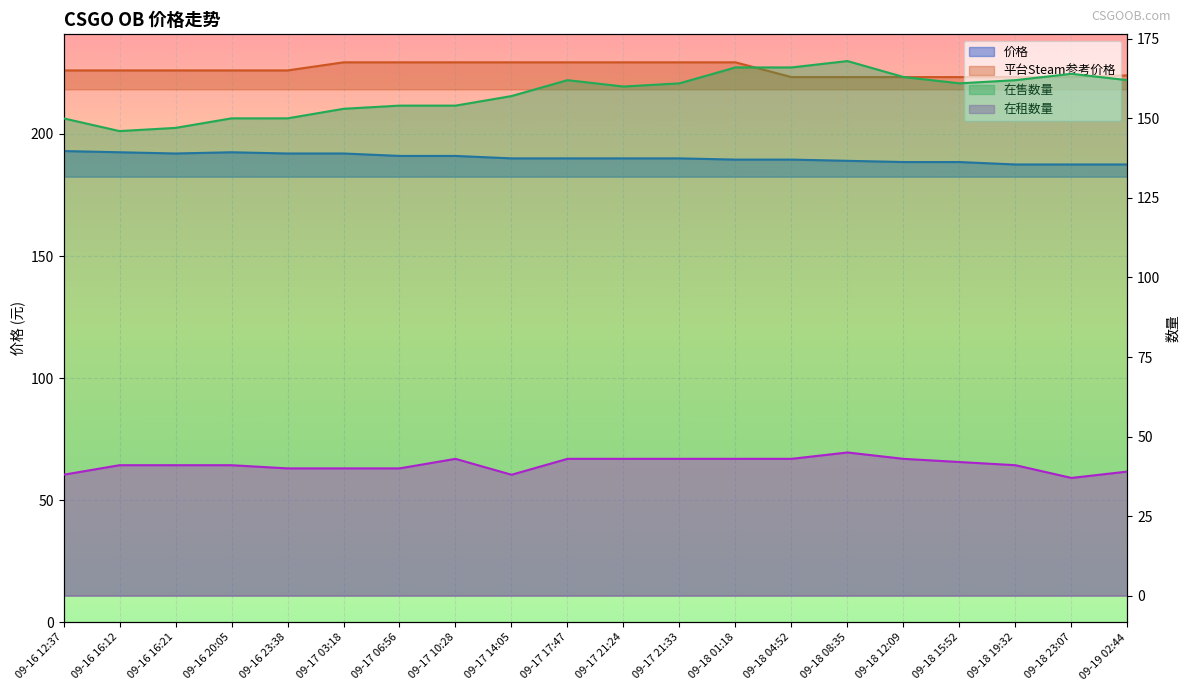

List the series in order of their peak value, lowest first.

在租数量, 在售数量, 价格, 平台Steam参考价格